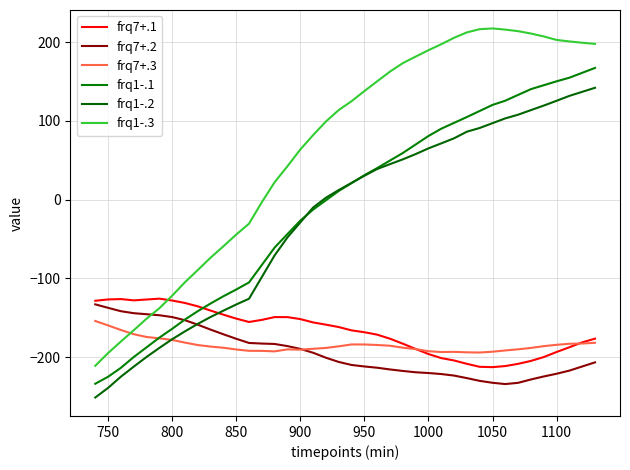

What is the value of the frq7+.2 point at the 1st from the left?

-133.0